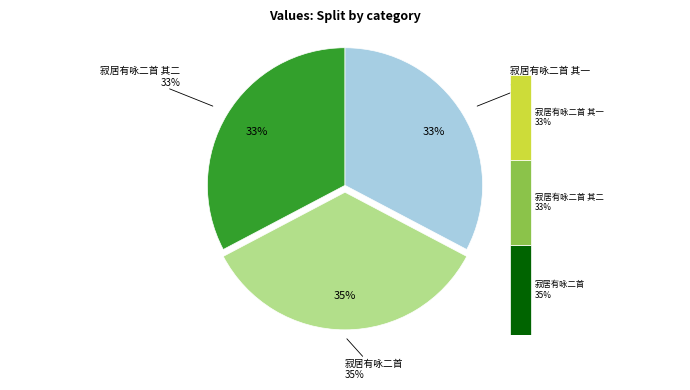

The 寂居有咏二首 其二 slice represents 33% of the pie. True or false?

True